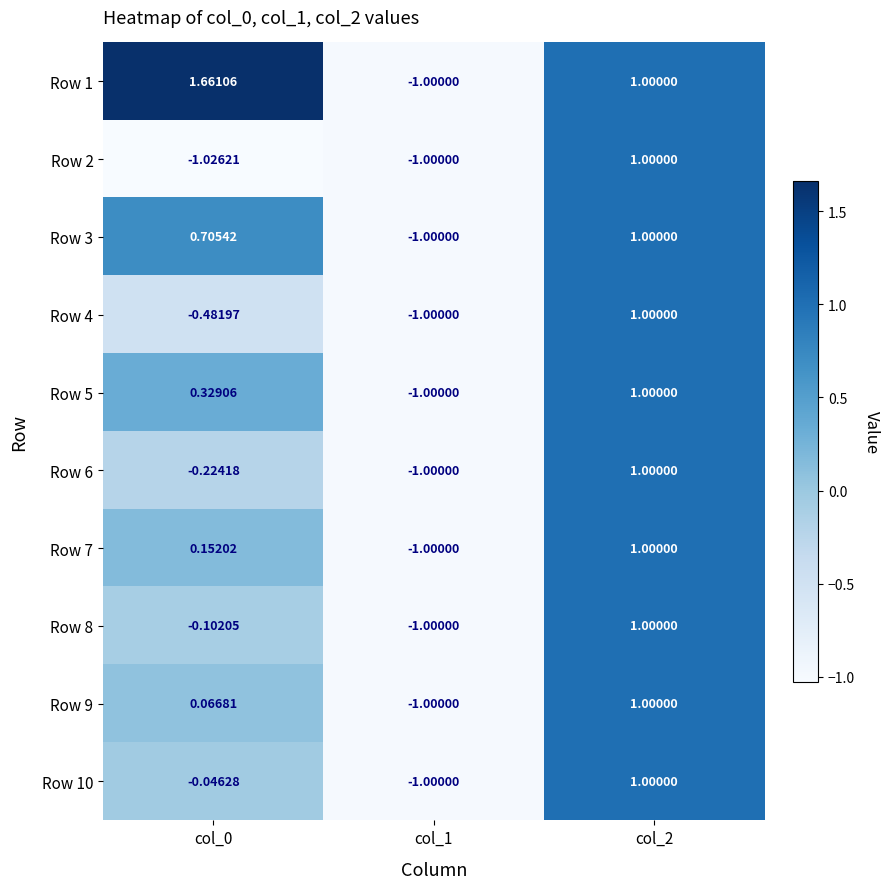

How many data points in Row 10 are less than 0?

2